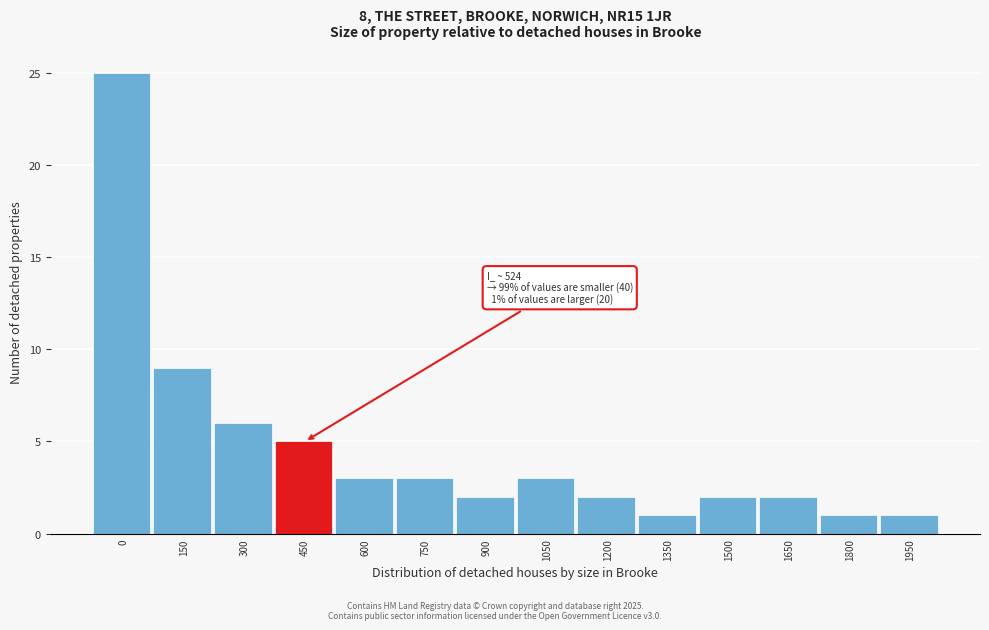

Reading left to right, transcribe all the data shown in this chart.

25	9	6	5	3	3	2	3	2	1	2	2	1	1